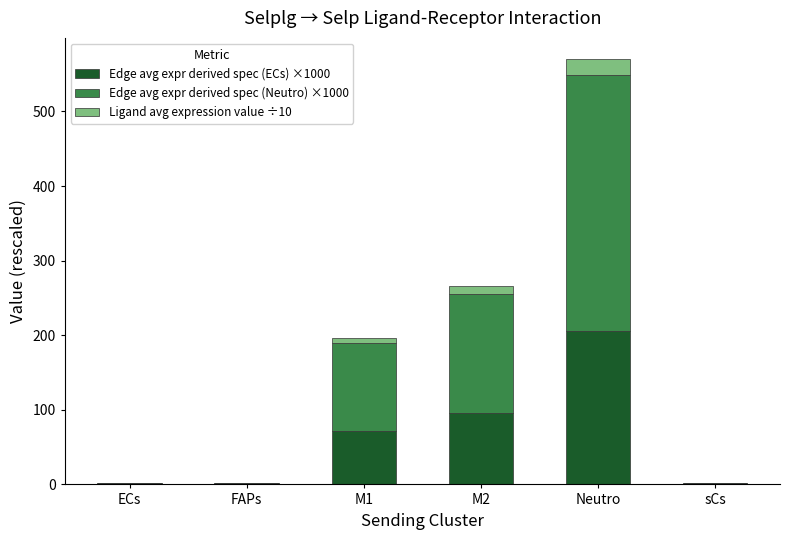

At which label does Edge avg expr derived spec (ECs) ×1000 reach its peak?

Neutro